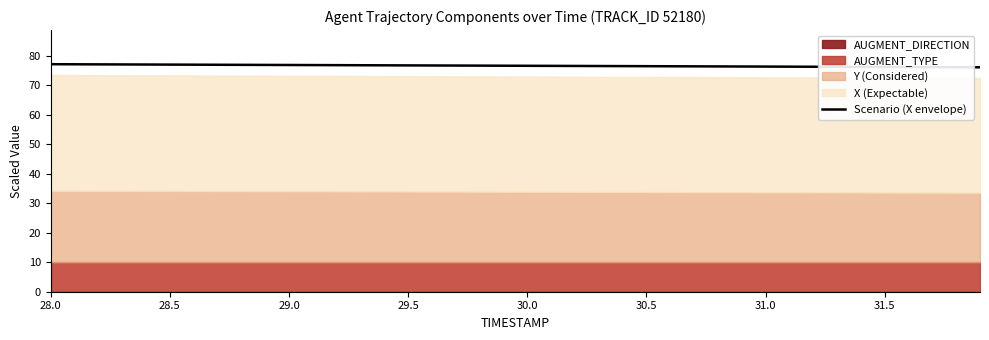

What is the label of the 5th point from the left?

30.0